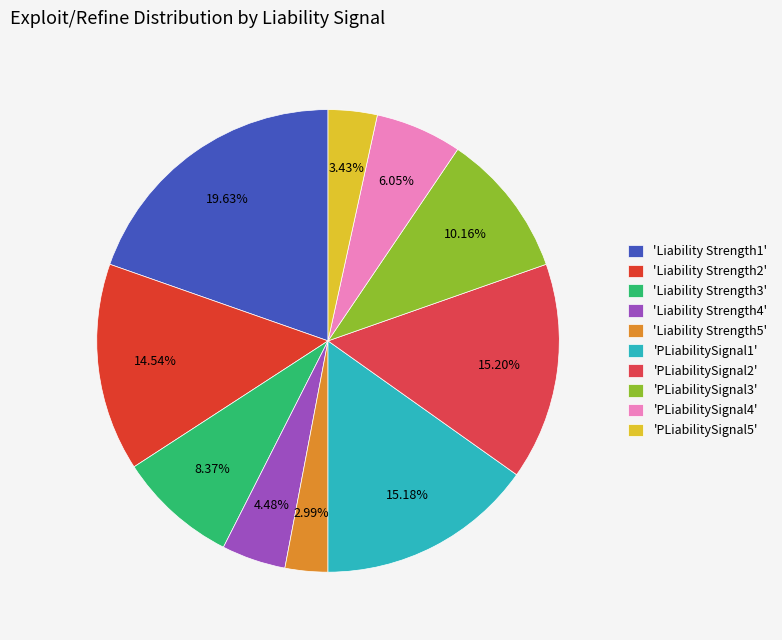

To the nearest percent, what is the average slice percentage?

10%